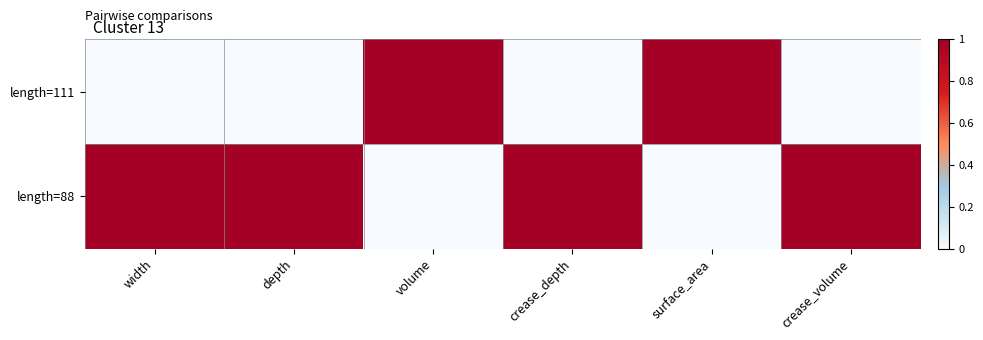

Which series has the largest total across all categories?

length=88